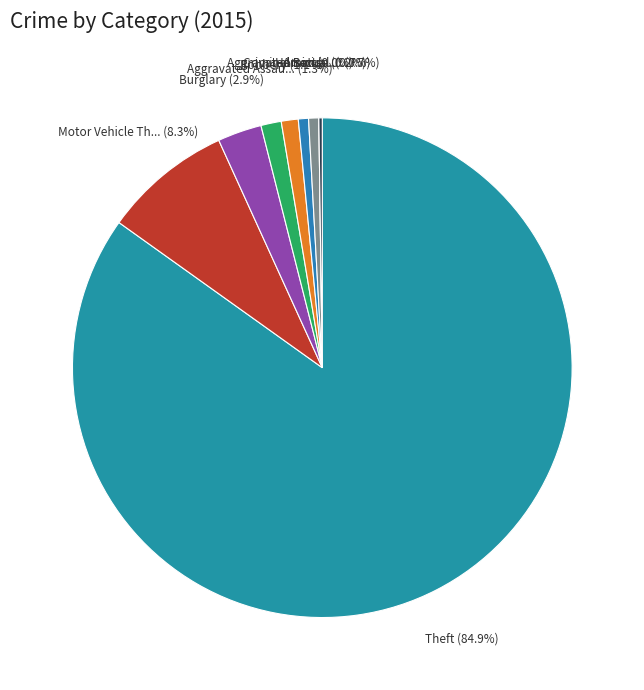

Is it true that Theft is 78% of the pie?

False